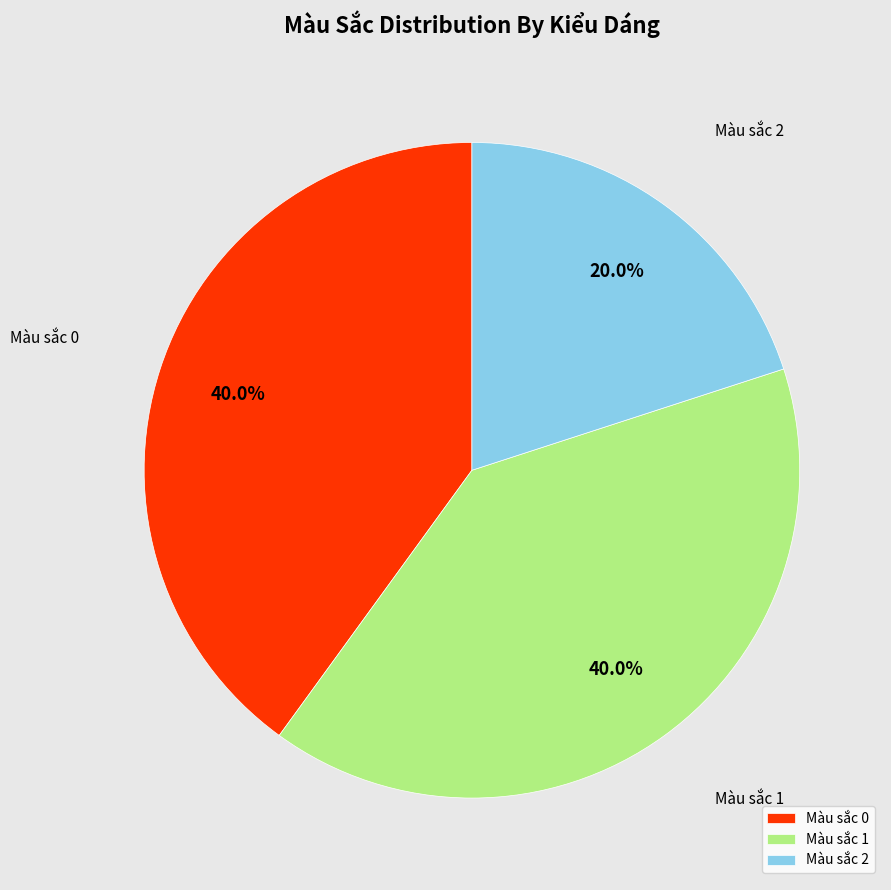

How many segments does this pie chart have?

3